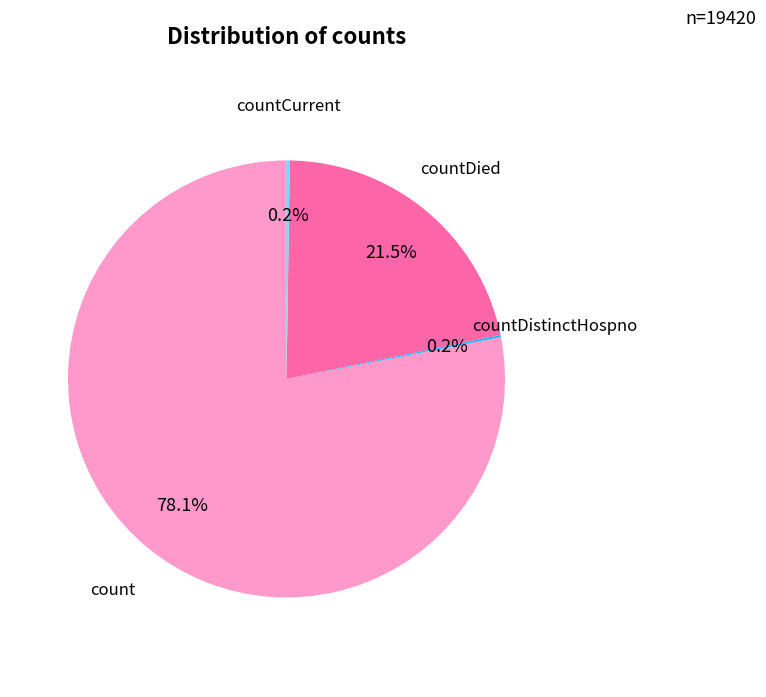

What is the largest slice in the pie chart?

count